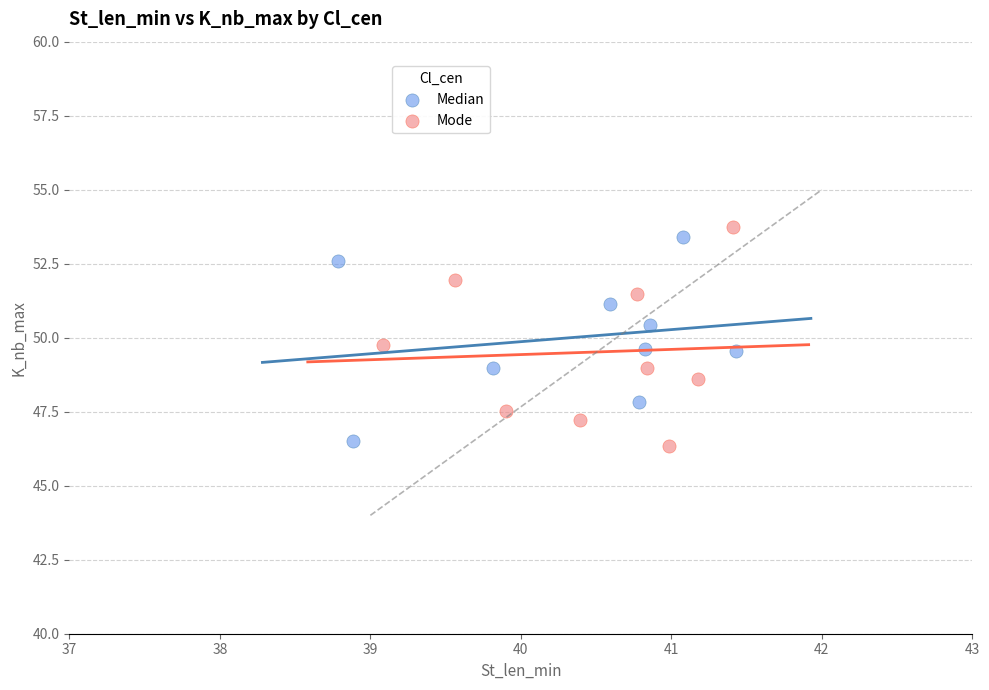

What are all the series names shown in the legend?

Median, Mode